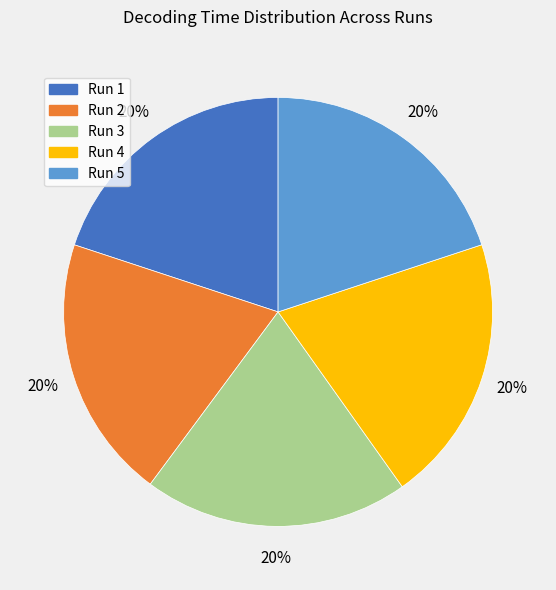

Is there any slice that represents more than half of the pie?

No